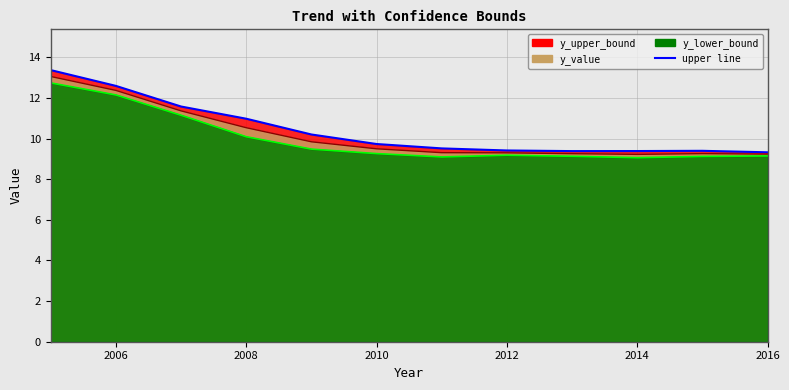

True or false: y_upper_bound and y_value cross at least once.

False